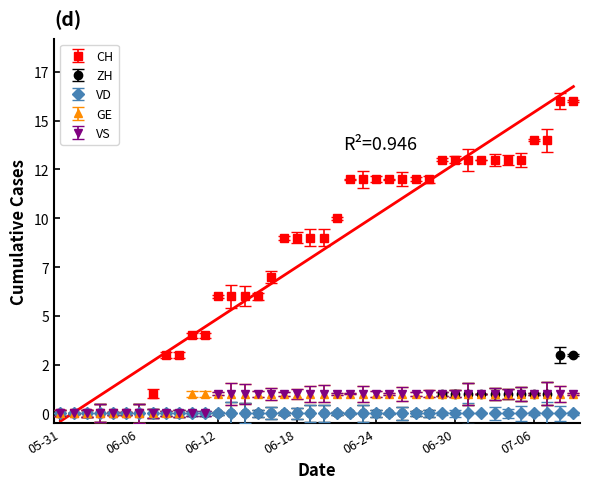

True or false: VS and CH cross at least once.

False